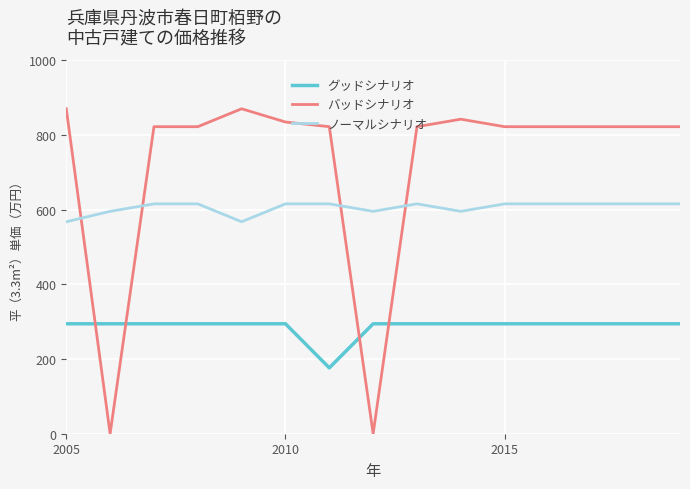

Reading left to right, transcribe all the data shown in this chart.

グッドシナリオ: 294.5	294.5	294.5	294.5	294.5	294.5	176.5	294.5	294.5	294.5	294.5	294.5	294.5	294.5	294.5
バッドシナリオ: 870.6	0.0	822.6	822.6	870.6	835.1	822.6	0.0	822.6	842.7	822.6	822.6	822.6	822.6	822.6
ノーマルシナリオ: 567.8	595.8	615.9	615.9	567.8	615.9	615.9	595.8	615.9	595.8	615.9	615.9	615.9	615.9	615.9